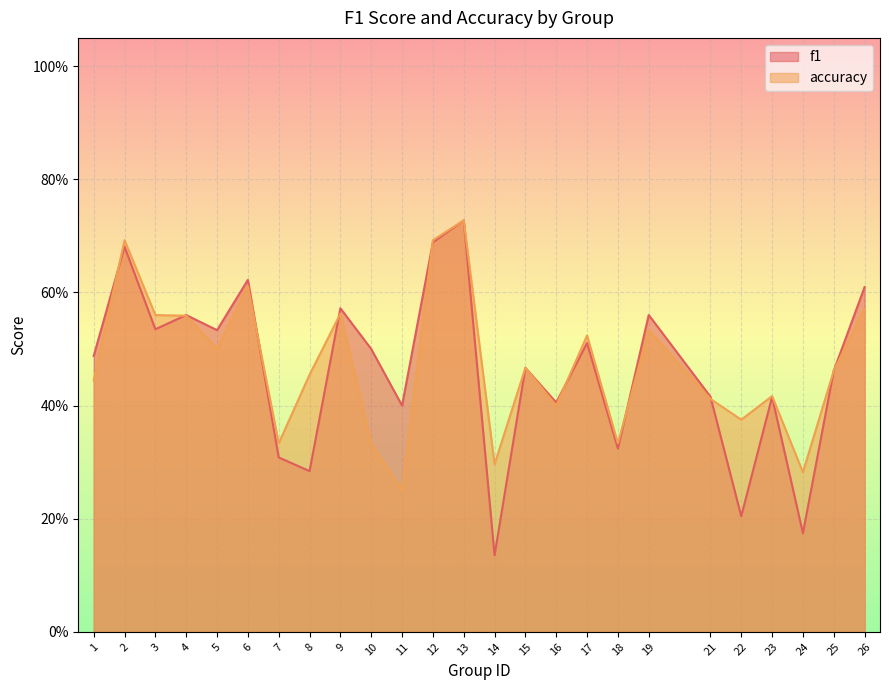

Reading left to right, transcribe all the data shown in this chart.

f1: 0.5	0.7	0.5	0.6	0.5	0.6	0.3	0.3	0.6	0.5	0.4	0.7	0.7	0.1	0.5	0.4	0.5	0.3	0.6	0.4	0.2	0.4	0.2	0.5	0.6
accuracy: 0.4	0.7	0.6	0.6	0.5	0.6	0.3	0.5	0.6	0.3	0.2	0.7	0.7	0.3	0.5	0.4	0.5	0.3	0.5	0.4	0.4	0.4	0.3	0.5	0.6